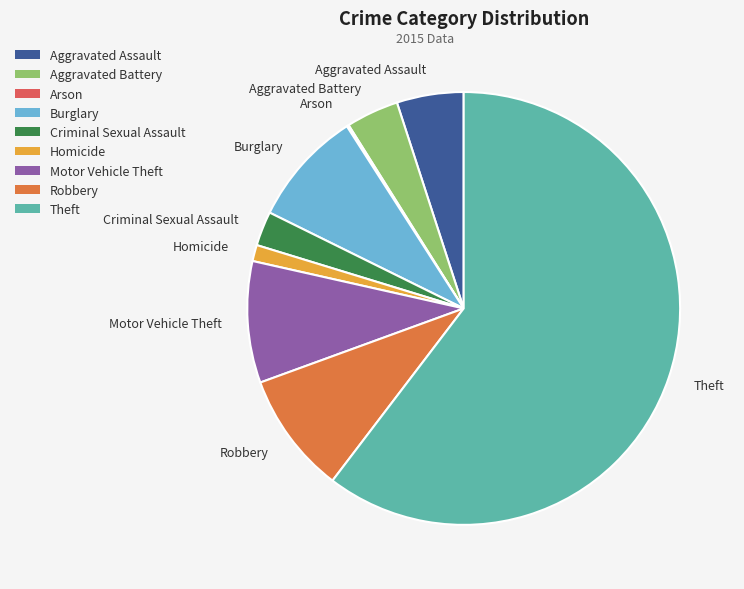

Which has a higher value, Aggravated Assault or Theft?

Theft